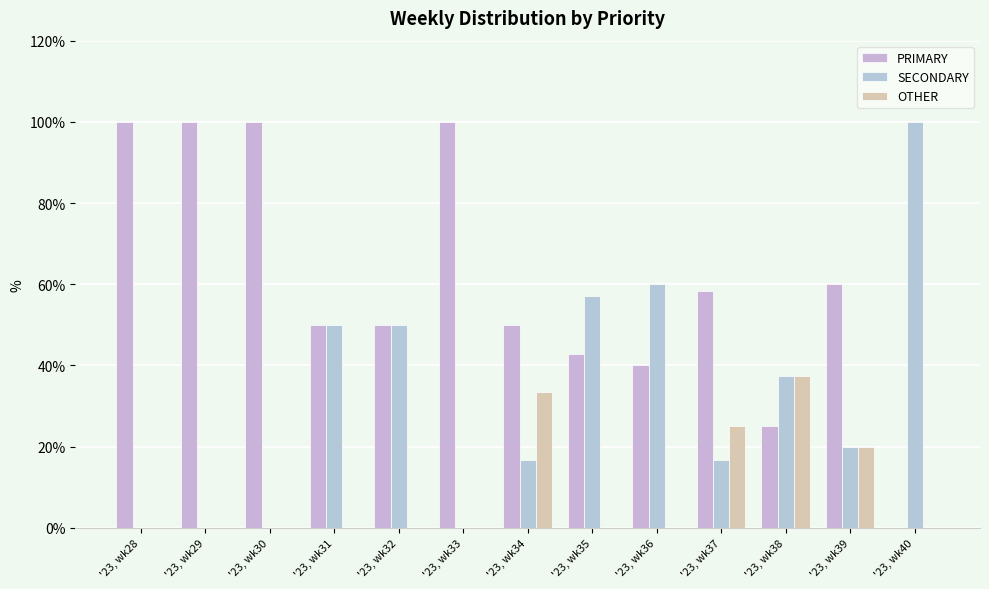

What is the spread (max minus min) of values at '23, wk31?

50.0